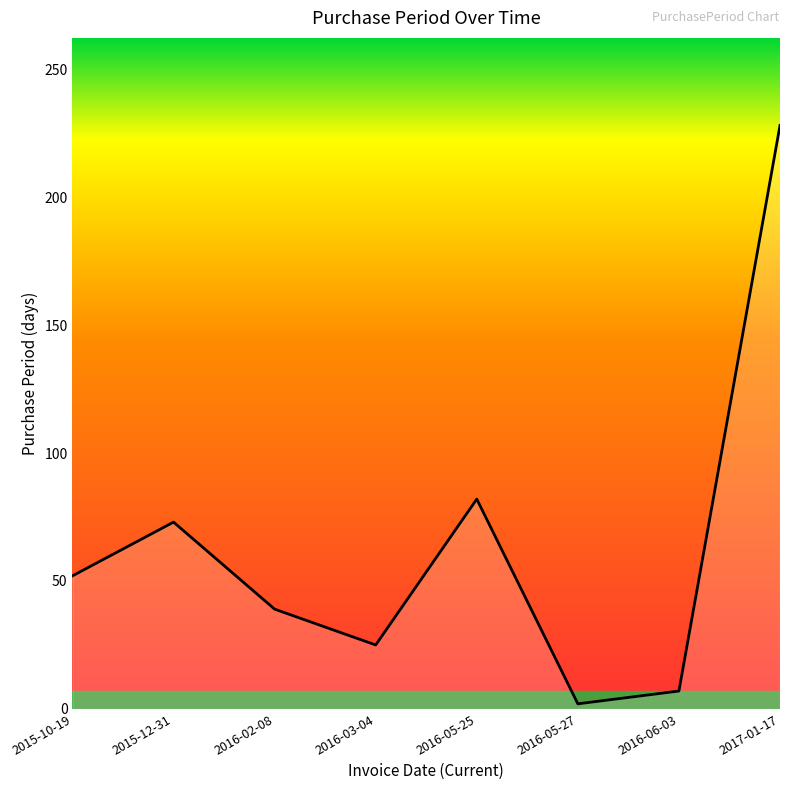

What is the ratio of the value at 2015-12-31 to the value at 2015-10-19?

1.4